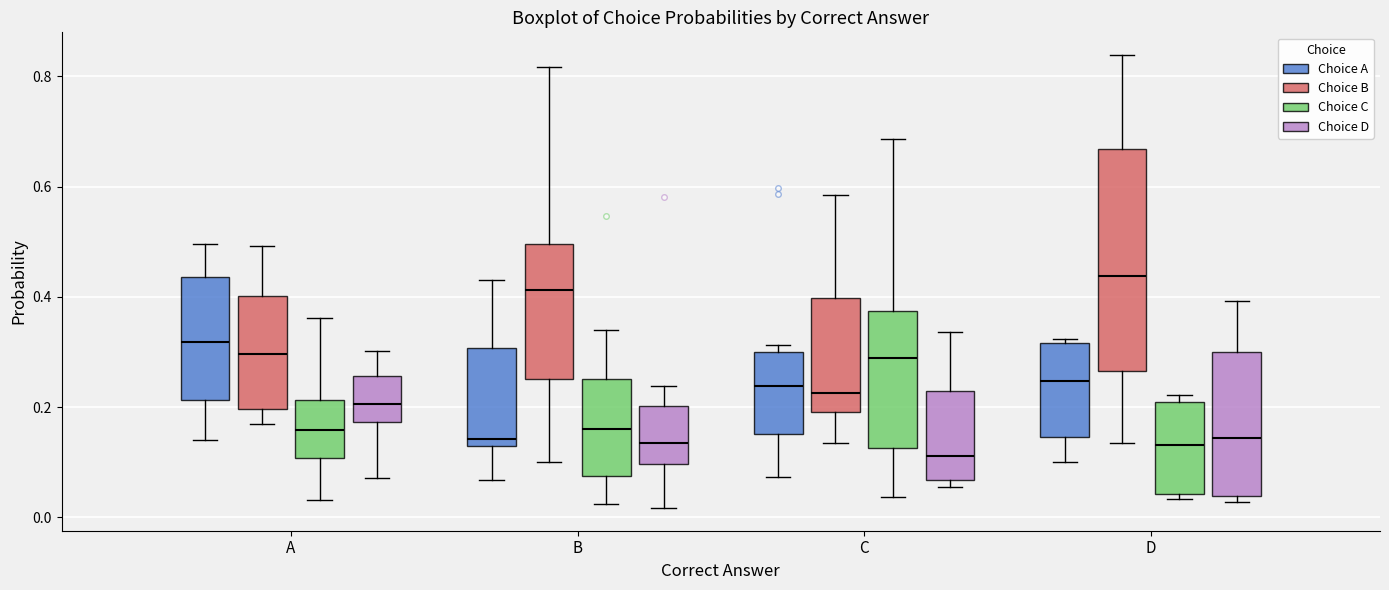

Reading left to right, read every box against the y-axis: the position of its median line, the range the box covers, and the ends of its whiskers. The values are not printed on the chart, so give them approximately, as read against the axis.

A (Choice A): median 0.32, box 0.22 to 0.44, whiskers 0.14 to 0.50
A (Choice B): median 0.30, box 0.20 to 0.40, whiskers 0.16 to 0.50
A (Choice C): median 0.16, box 0.10 to 0.22, whiskers 0.04 to 0.36
A (Choice D): median 0.20, box 0.18 to 0.26, whiskers 0.08 to 0.30
B (Choice A): median 0.14, box 0.12 to 0.30, whiskers 0.06 to 0.44
B (Choice B): median 0.42, box 0.26 to 0.50, whiskers 0.10 to 0.82
B (Choice C): median 0.16, box 0.08 to 0.26, whiskers 0.02 to 0.34
B (Choice D): median 0.14, box 0.10 to 0.20, whiskers 0.02 to 0.24
C (Choice A): median 0.24, box 0.16 to 0.30, whiskers 0.08 to 0.32
C (Choice B): median 0.22, box 0.20 to 0.40, whiskers 0.14 to 0.58
C (Choice C): median 0.28, box 0.12 to 0.38, whiskers 0.04 to 0.68
C (Choice D): median 0.12, box 0.06 to 0.22, whiskers 0.06 (just below the box's lower edge) to 0.34
D (Choice A): median 0.24, box 0.14 to 0.32, whiskers 0.10 to 0.32 (just above the box's upper edge)
D (Choice B): median 0.44, box 0.26 to 0.66, whiskers 0.14 to 0.84
D (Choice C): median 0.14, box 0.04 to 0.20, whiskers 0.04 (just below the box's lower edge) to 0.22
D (Choice D): median 0.14, box 0.04 to 0.30, whiskers 0.02 to 0.40